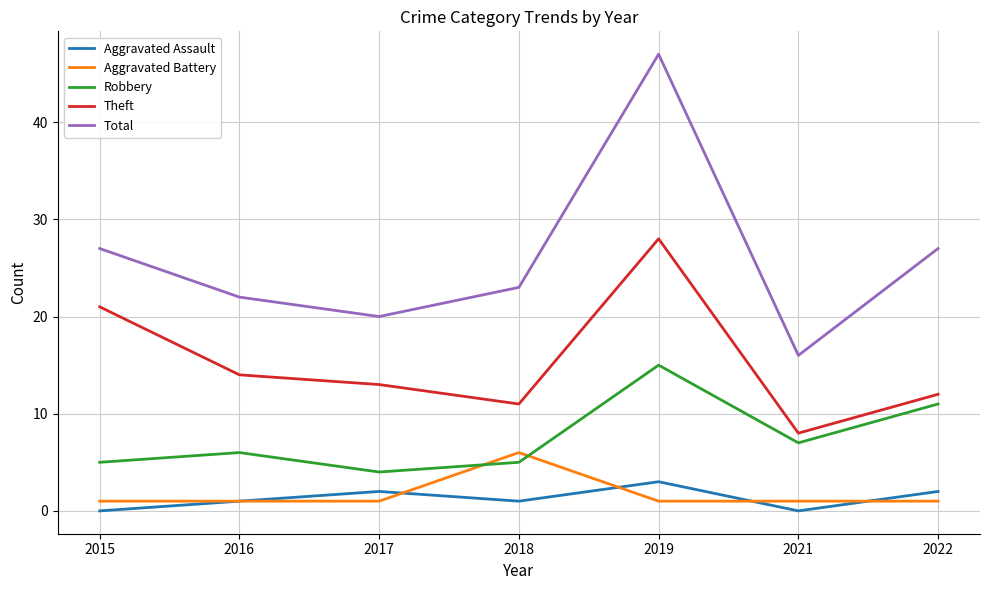

Rank the series by their maximum value, from lowest to highest.

Aggravated Assault, Aggravated Battery, Robbery, Theft, Total